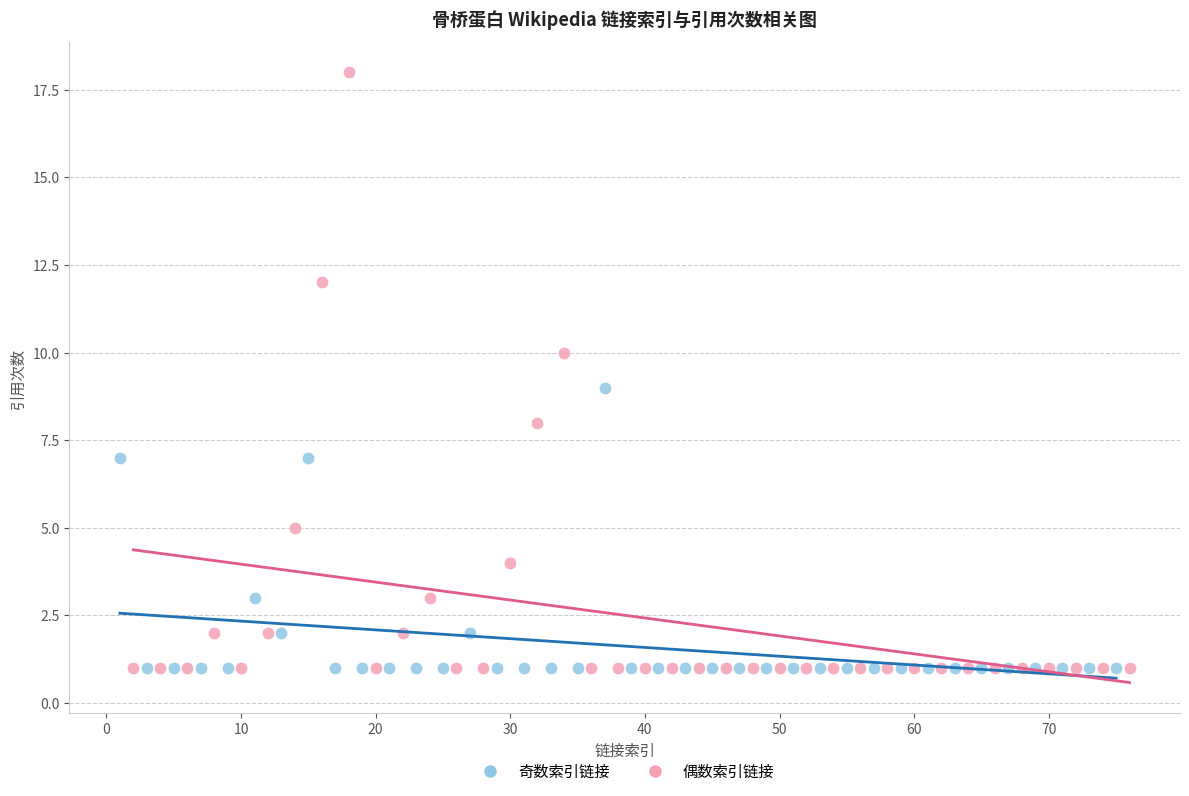

Which series reaches the maximum Y coordinate?

偶数索引链接